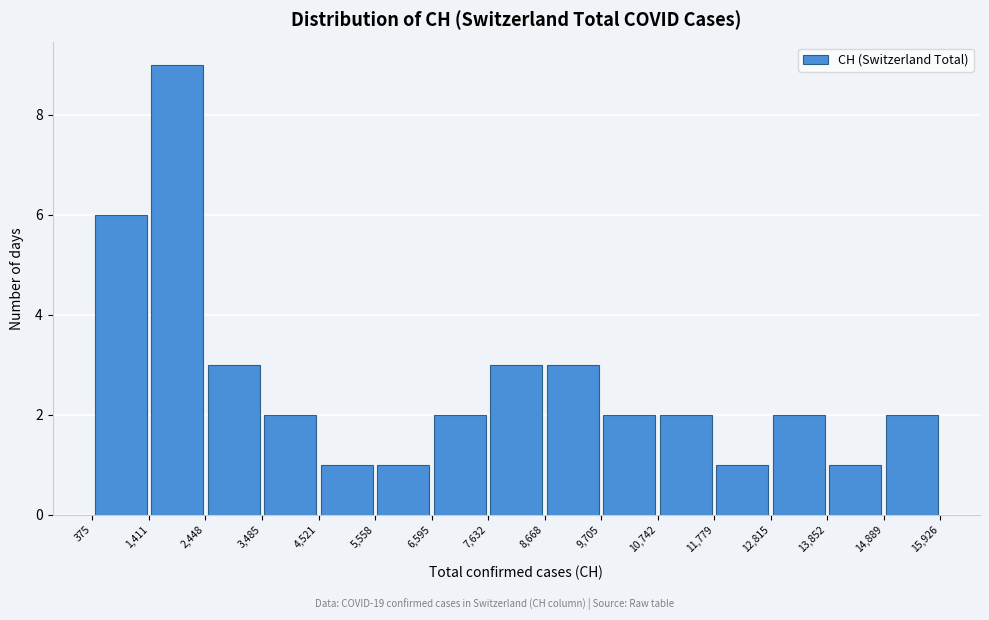

Reading left to right, list every bar in this chart as the range it spans on the x-axis followed by its height. The values are not printed on the chart, so give them approximately, as read against the axis.

375 to 1,411: 6
1,411 to 2,448: 9
2,448 to 3,485: 3
3,485 to 4,521: 2
4,521 to 5,558: 1
5,558 to 6,595: 1
6,595 to 7,632: 2
7,632 to 8,668: 3
8,668 to 9,705: 3
9,705 to 10,742: 2
10,742 to 11,779: 2
11,779 to 12,815: 1
12,815 to 13,852: 2
13,852 to 14,889: 1
14,889 to 15,926: 2